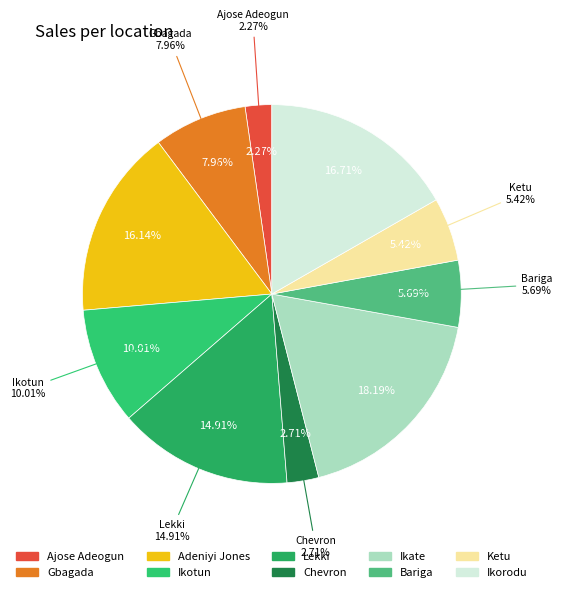

Which slice is the smallest?

Ajose Adeogun